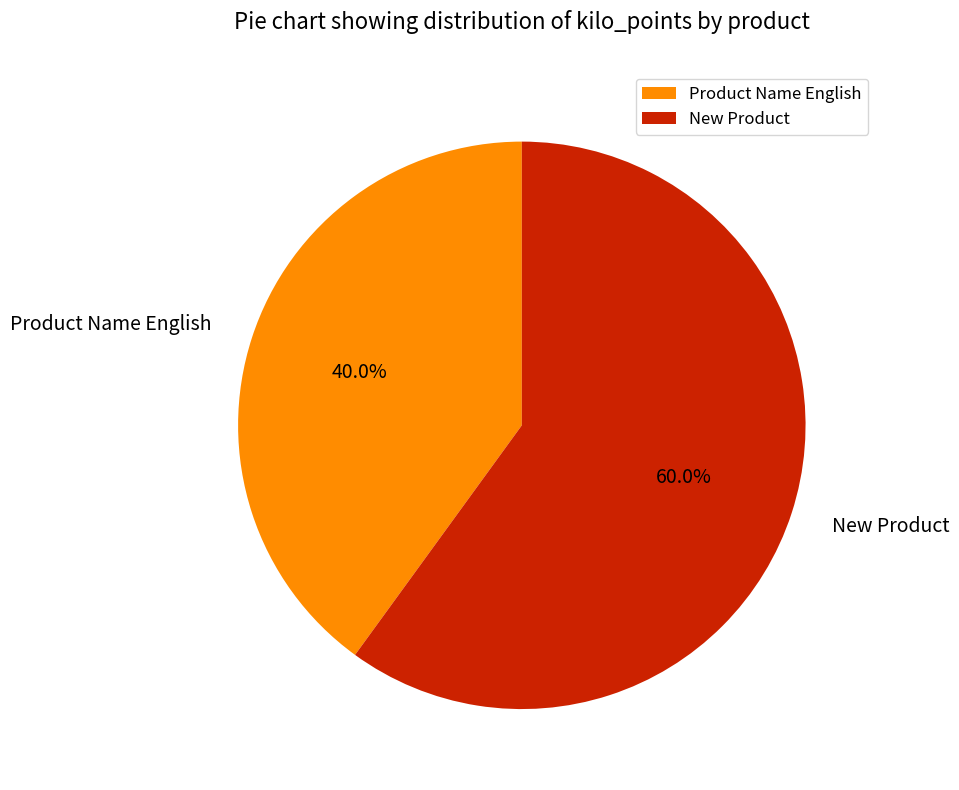

Rank the categories by value from highest to lowest.

New Product, Product Name English